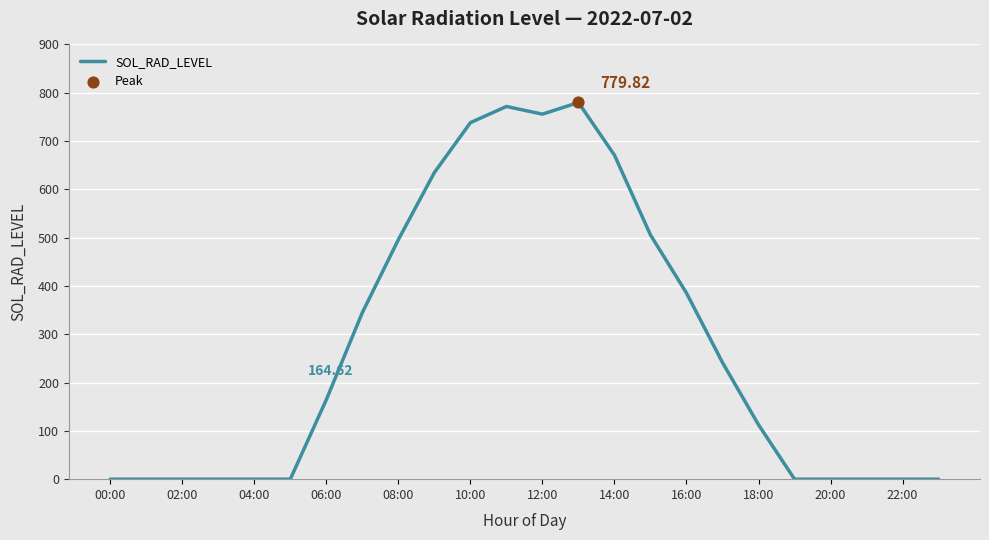

What is the difference between the maximum and minimum values?

779.8